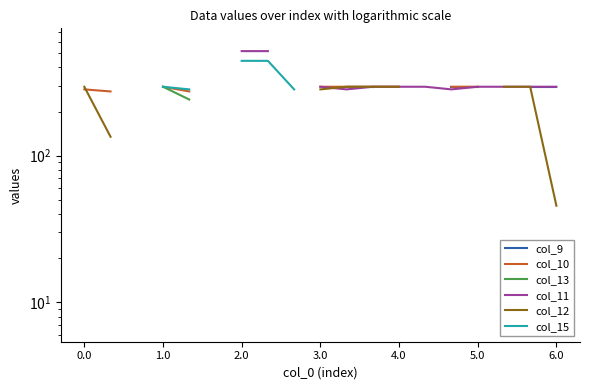

Is it true that col_13 equals 398.0 at 1.0?

False